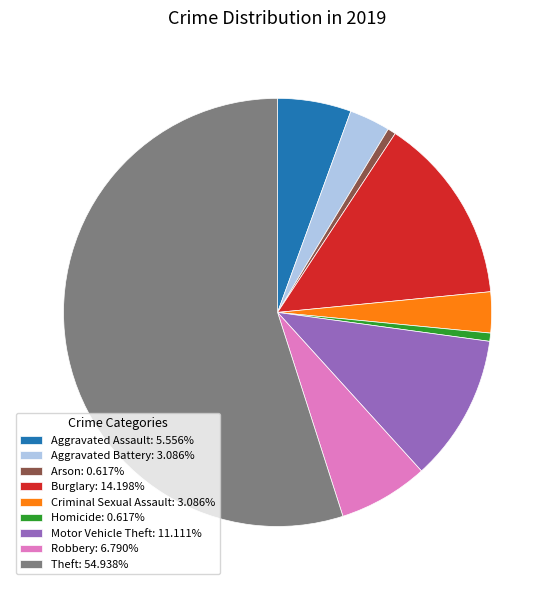

Is the sum of Aggravated Assault: 5.556% and Criminal Sexual Assault: 3.086% greater than half?

No